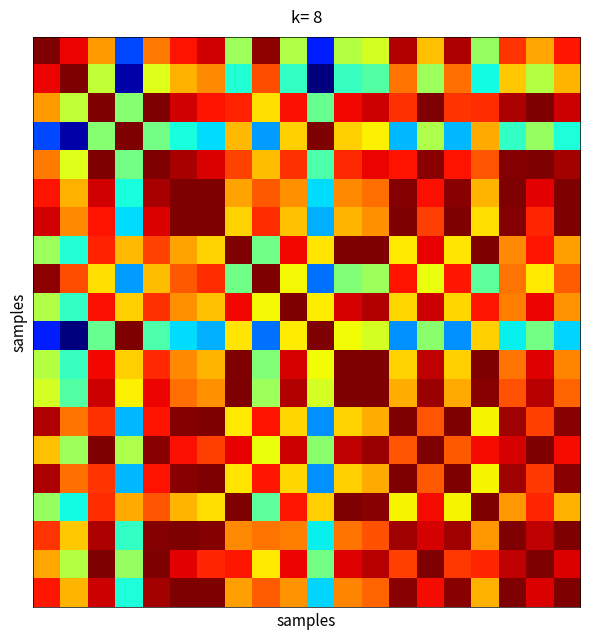

At how many categories does at least one series exceed 0?

20